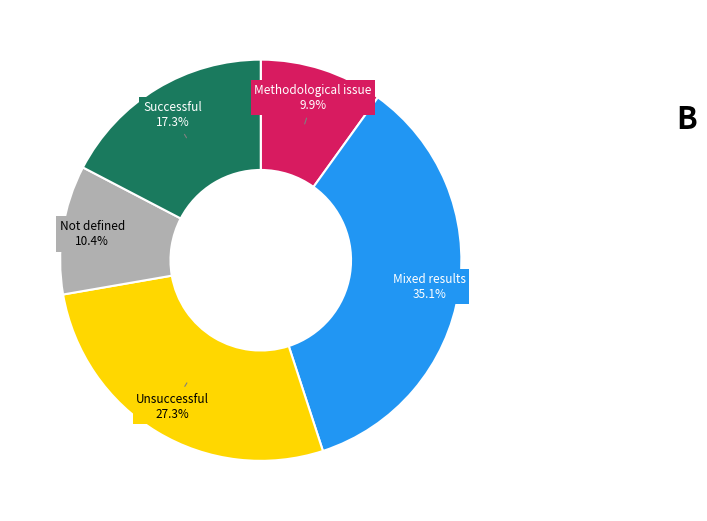

Is there any slice that represents more than half of the pie?

No